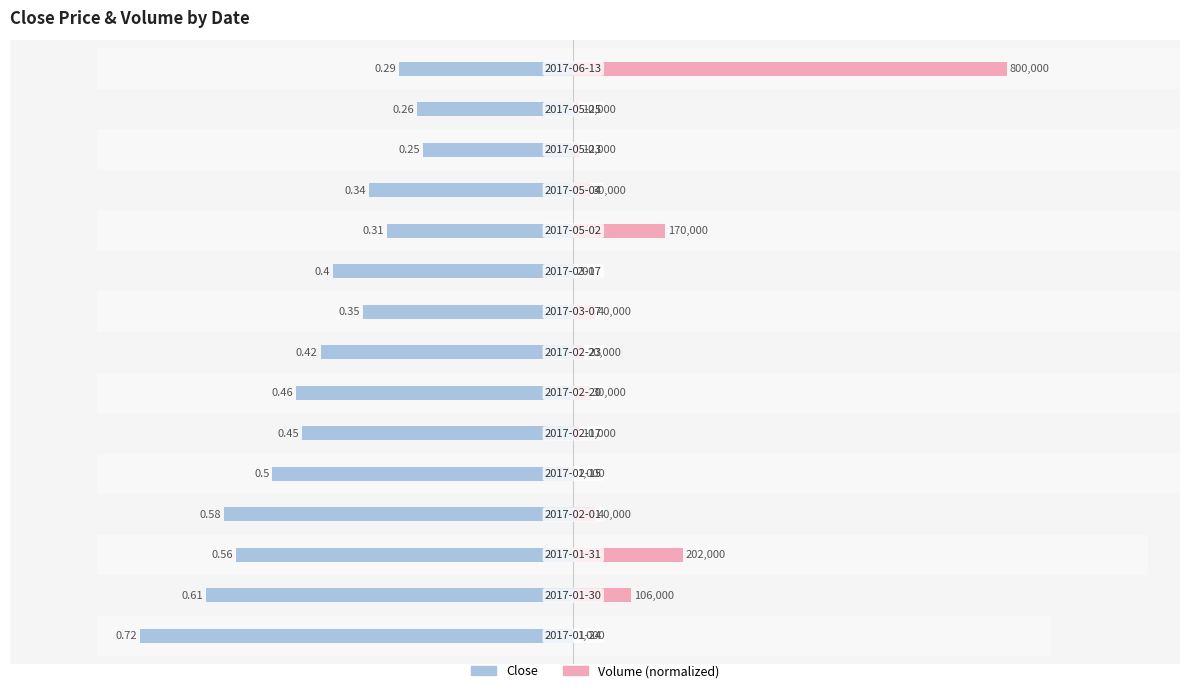

True or false: Close has a value of -0.7 at 0.

True